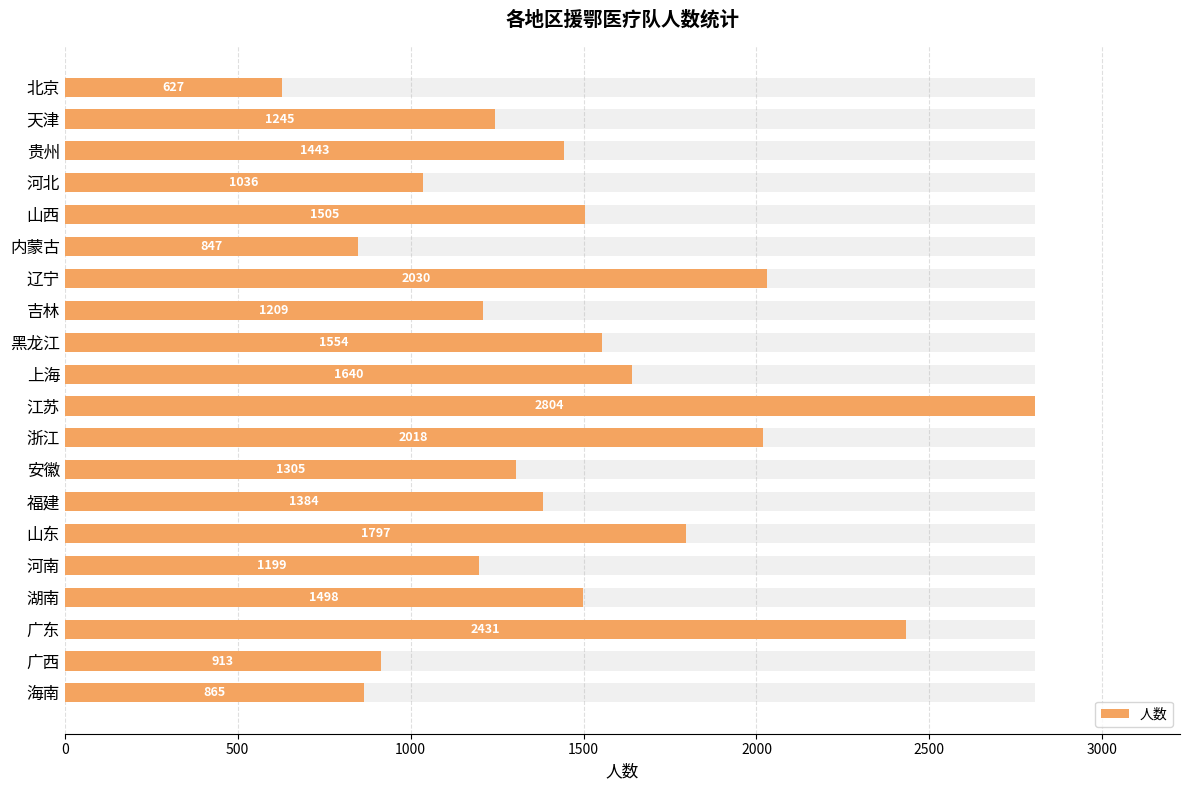

What position from the right is 浙江?

9